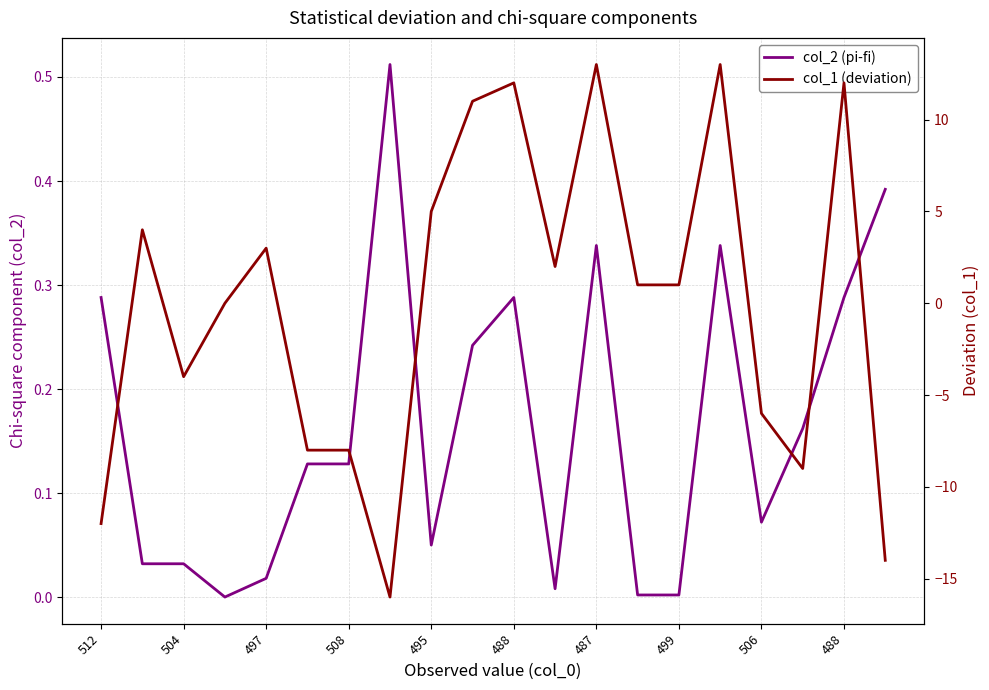

What is the minimum value for col_1 (deviation)?

-16.0